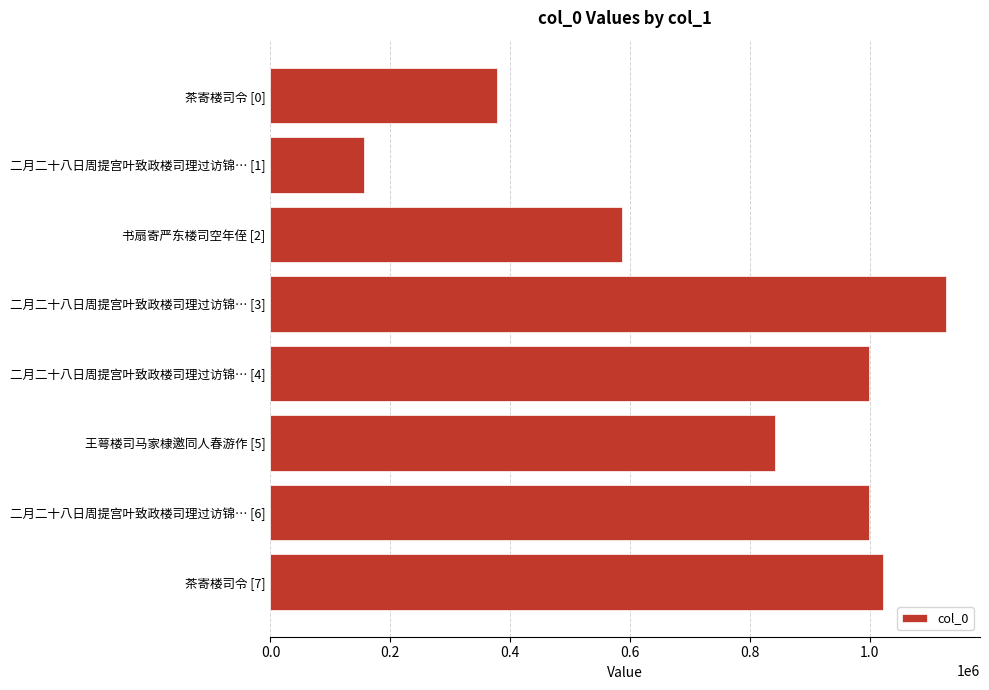

What value does the data have at 书扇寄严东楼司空年侄 [2]?

585841